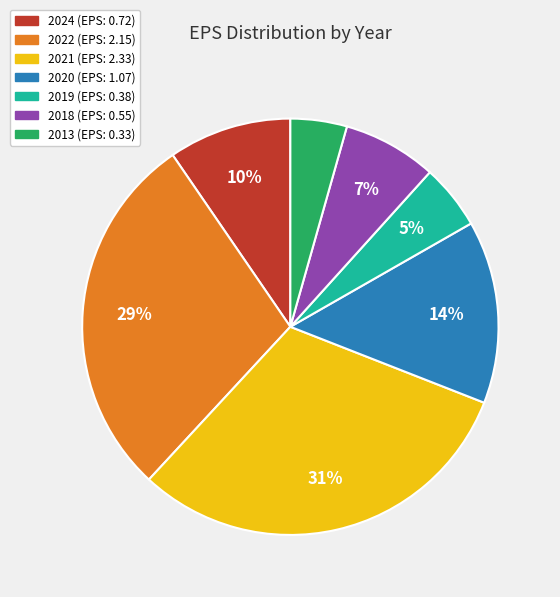

Which slice is the largest?

2021